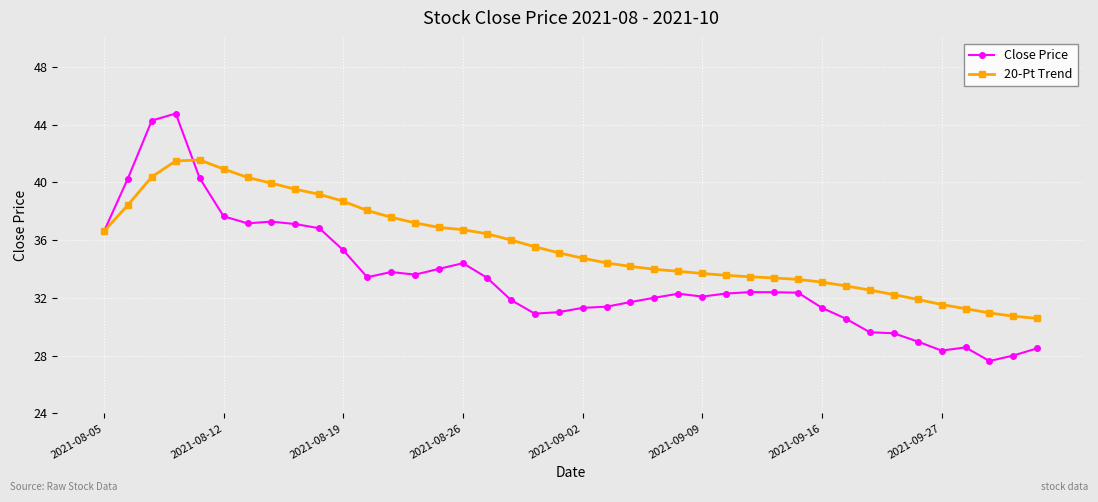

Which series has the largest range (max minus min)?

Close Price